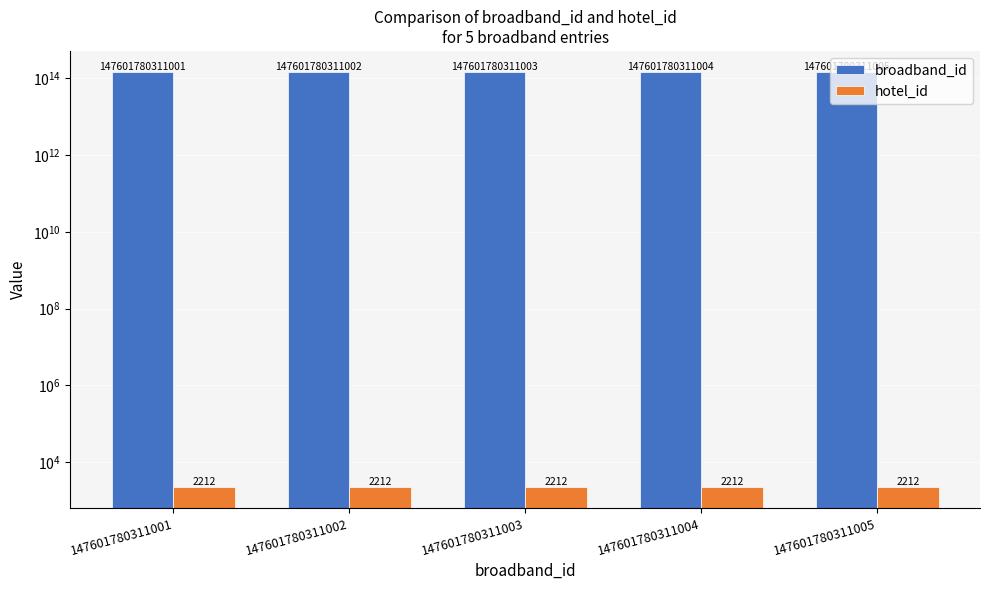

What is the greatest value displayed?

147601780311005